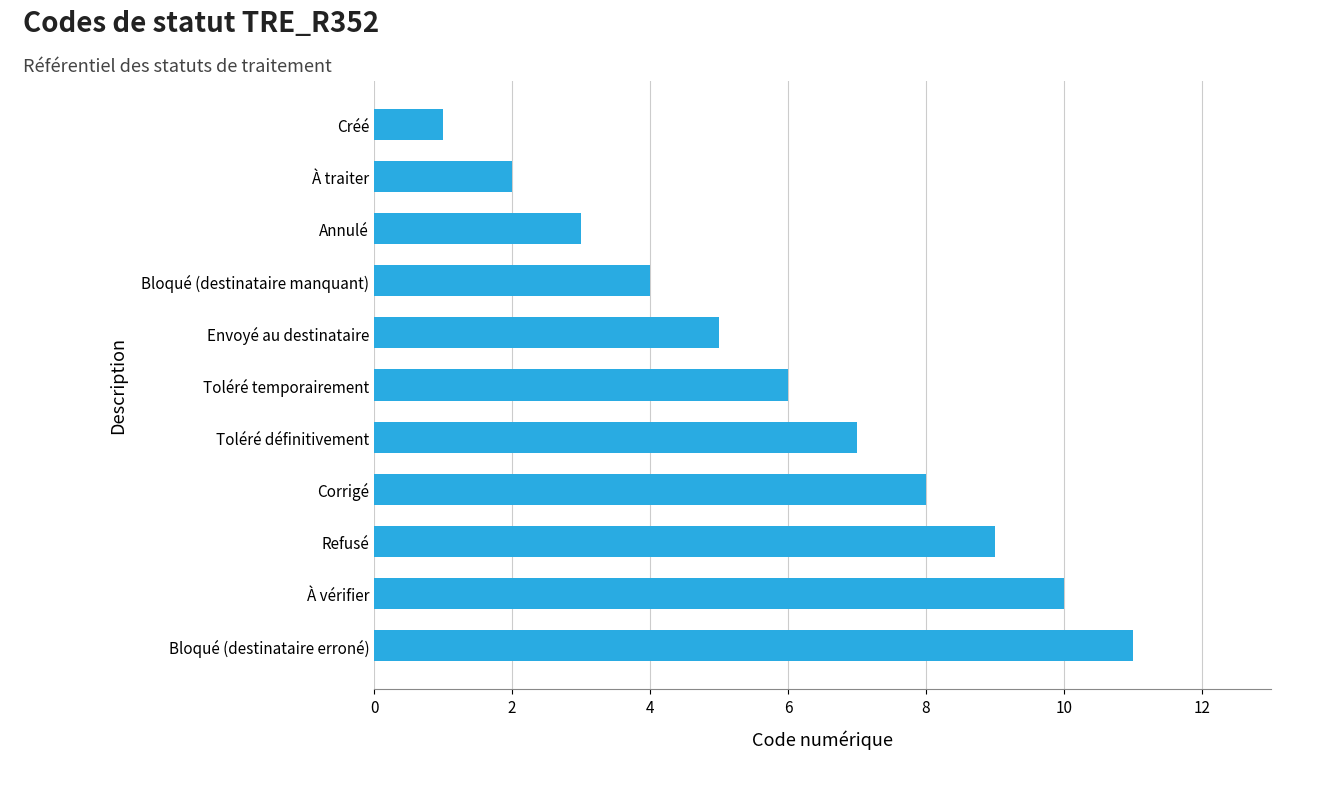

List the labels in order of value, largest first.

Bloqué (destinataire erroné), À vérifier, Refusé, Corrigé, Toléré définitivement, Toléré temporairement, Envoyé au destinataire, Bloqué (destinataire manquant), Annulé, À traiter, Créé